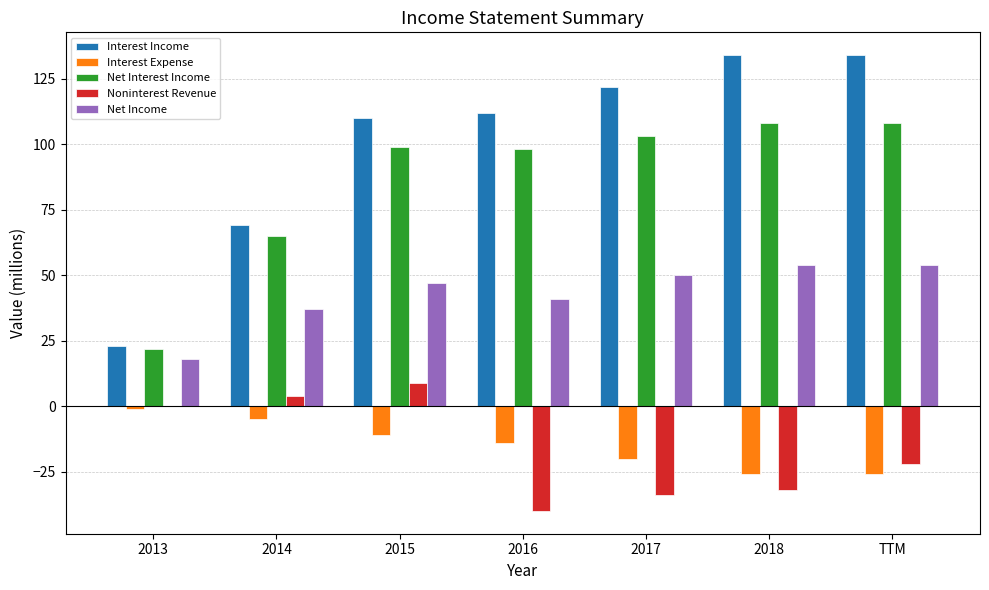

How many groups of bars are there?

7